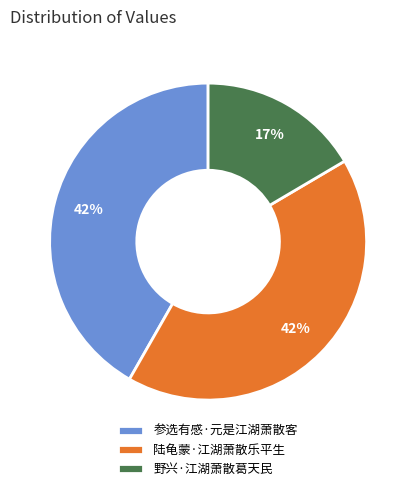

What is the smallest slice in the pie chart?

野兴·江湖萧散葛天民